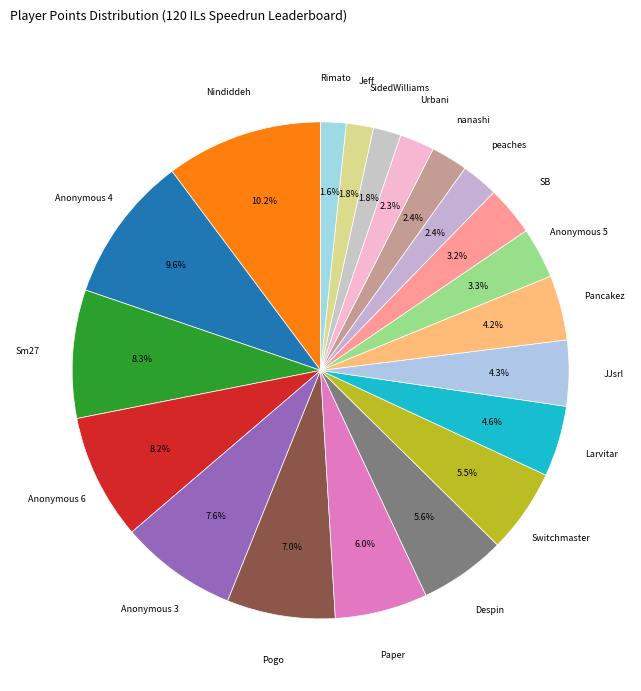

Is there any slice that represents more than half of the pie?

No